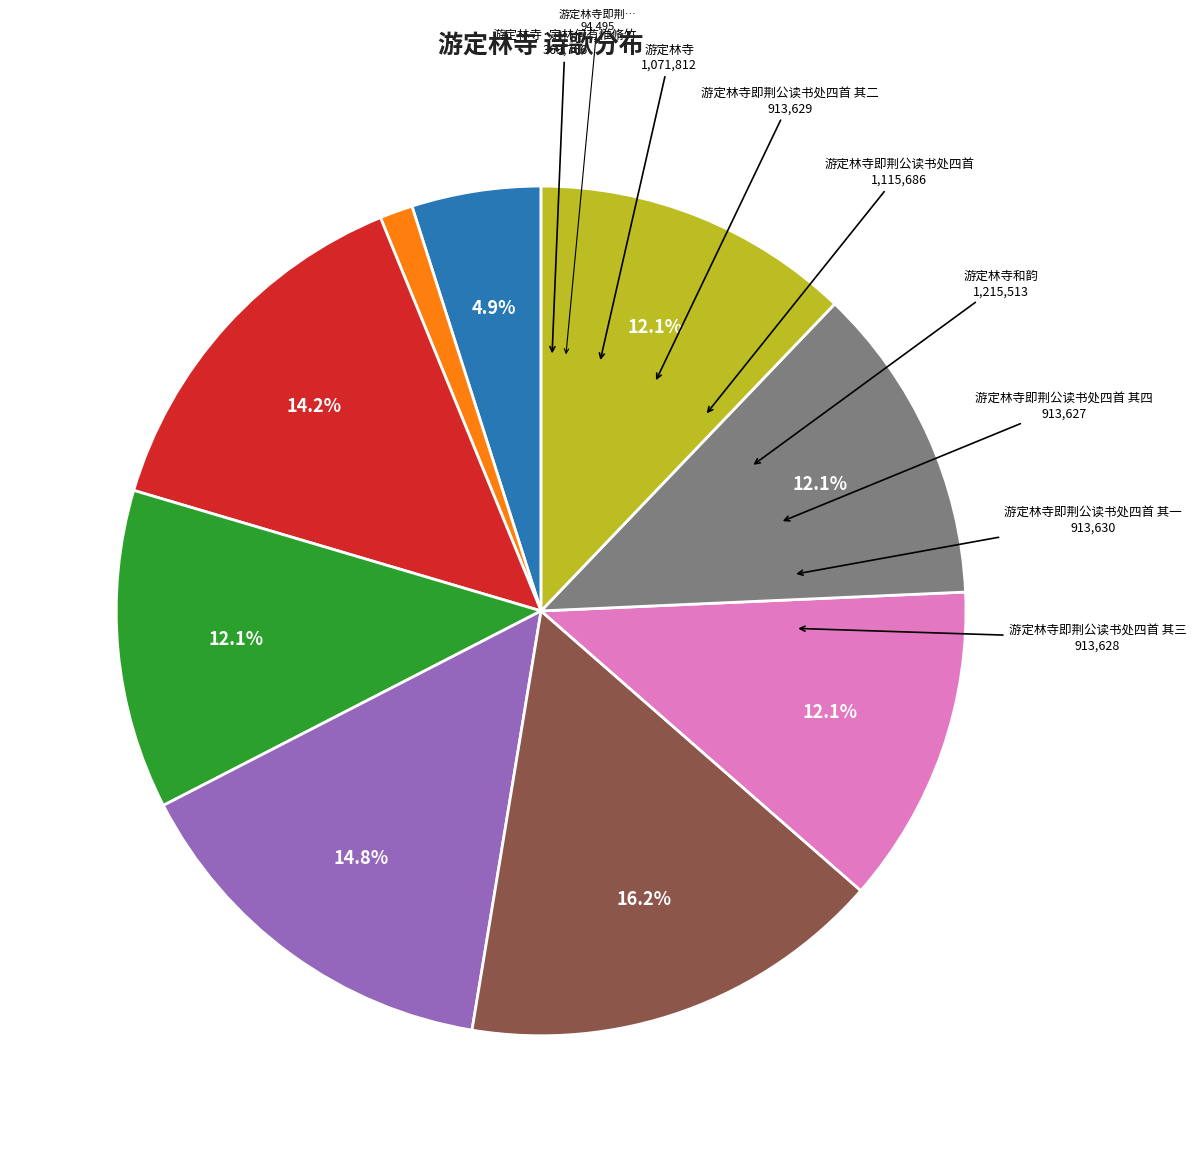

To the nearest percent, what is the average slice percentage?

11%